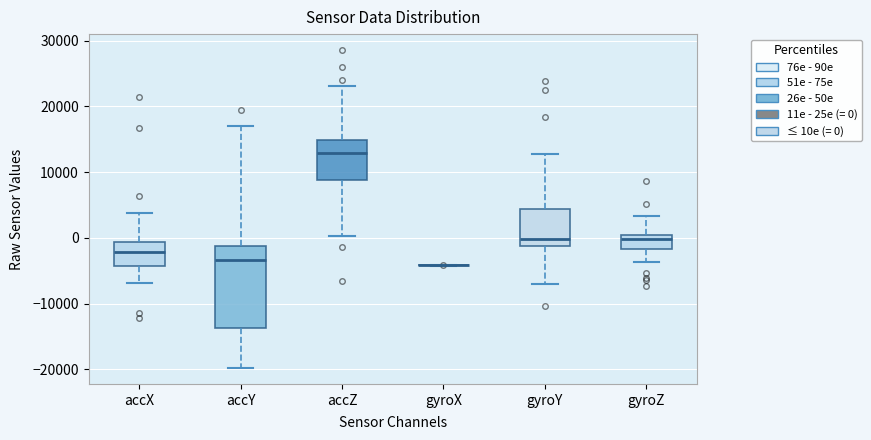

Reading left to right, read every box against the y-axis: the position of its median line, the range the box covers, and the ends of its whiskers. The values are not printed on the chart, so give them approximately, as read against the axis.

accX: median -2000, box -4000 to -1000, whiskers -7000 to 4000
accY: median -3000, box -14000 to -1000, whiskers -20000 to 17000
accZ: median 13000, box 9000 to 15000, whiskers 0 to 23000
gyroX: box collapsed to a line at -4000, whiskers -4000 to -4000
gyroY: median 0, box -1000 to 4000, whiskers -7000 to 13000
gyroZ: median 0 (just below the box's upper edge), box -2000 to 0, whiskers -4000 to 3000